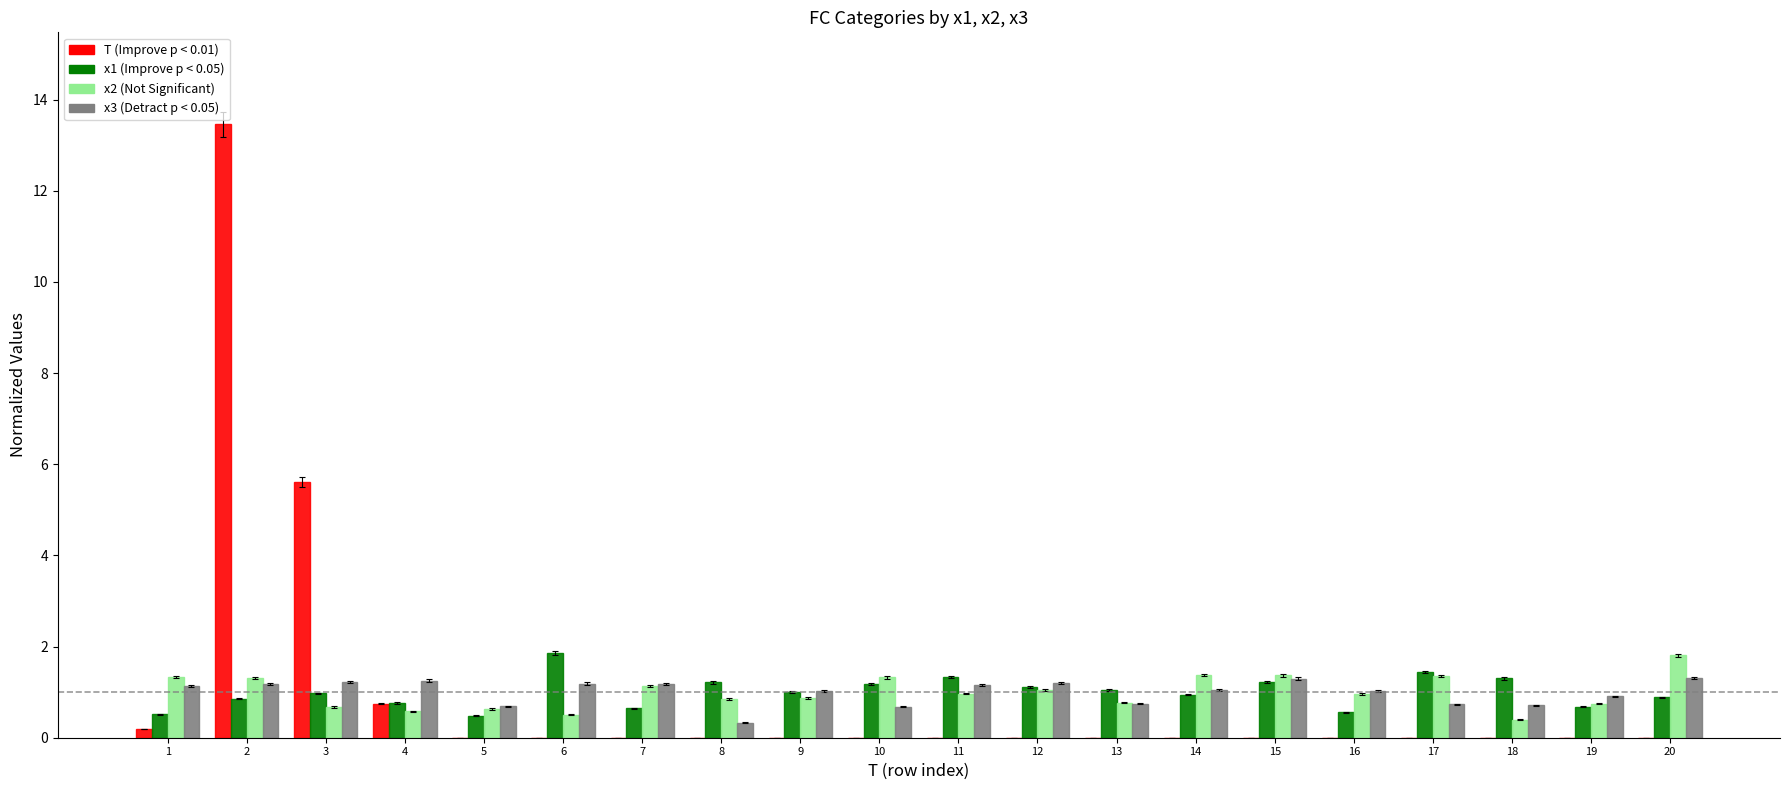

At which category is the sum across all series the highest?

2